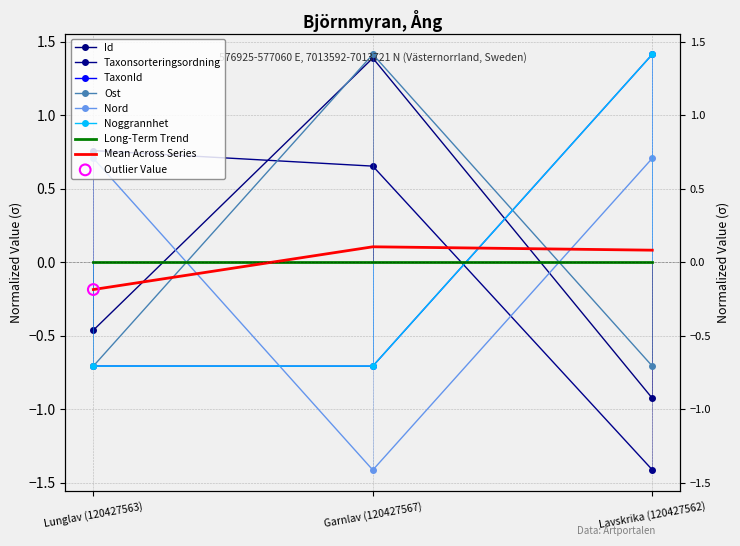

Is the value of Id at 2024-10-15 greater than the value of Ost at 2024-10-15?

Yes